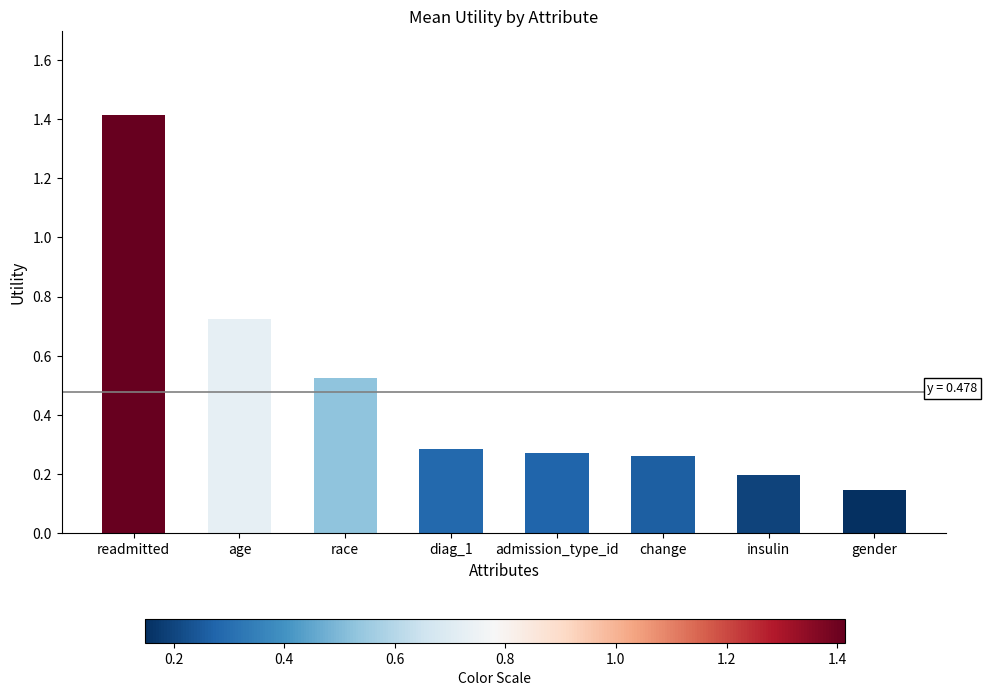

What is the label of the 4th bar from the right?

admission_type_id